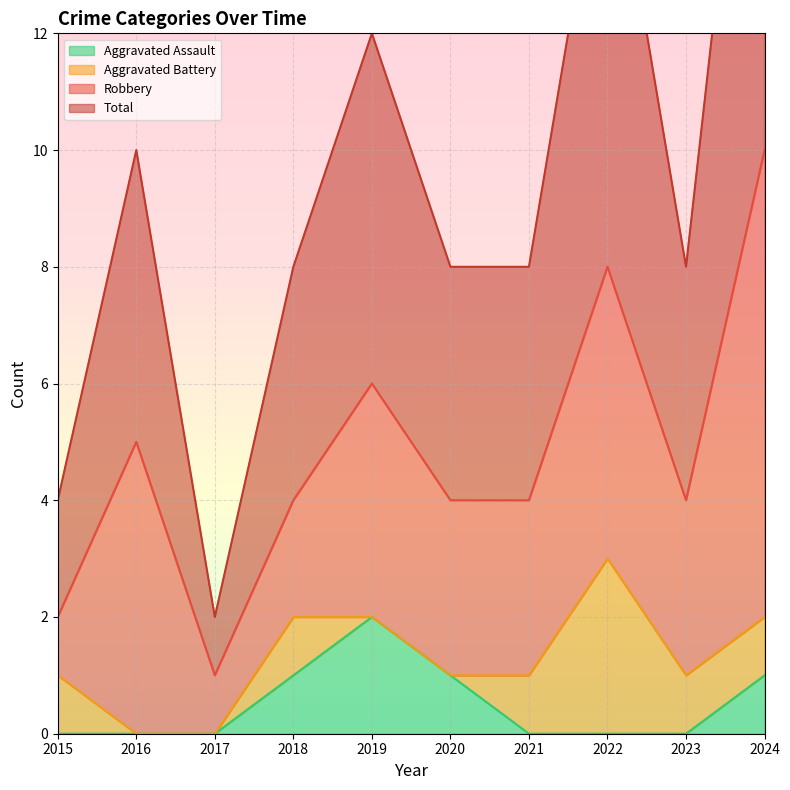

True or false: Aggravated Assault and Total cross at least once.

False